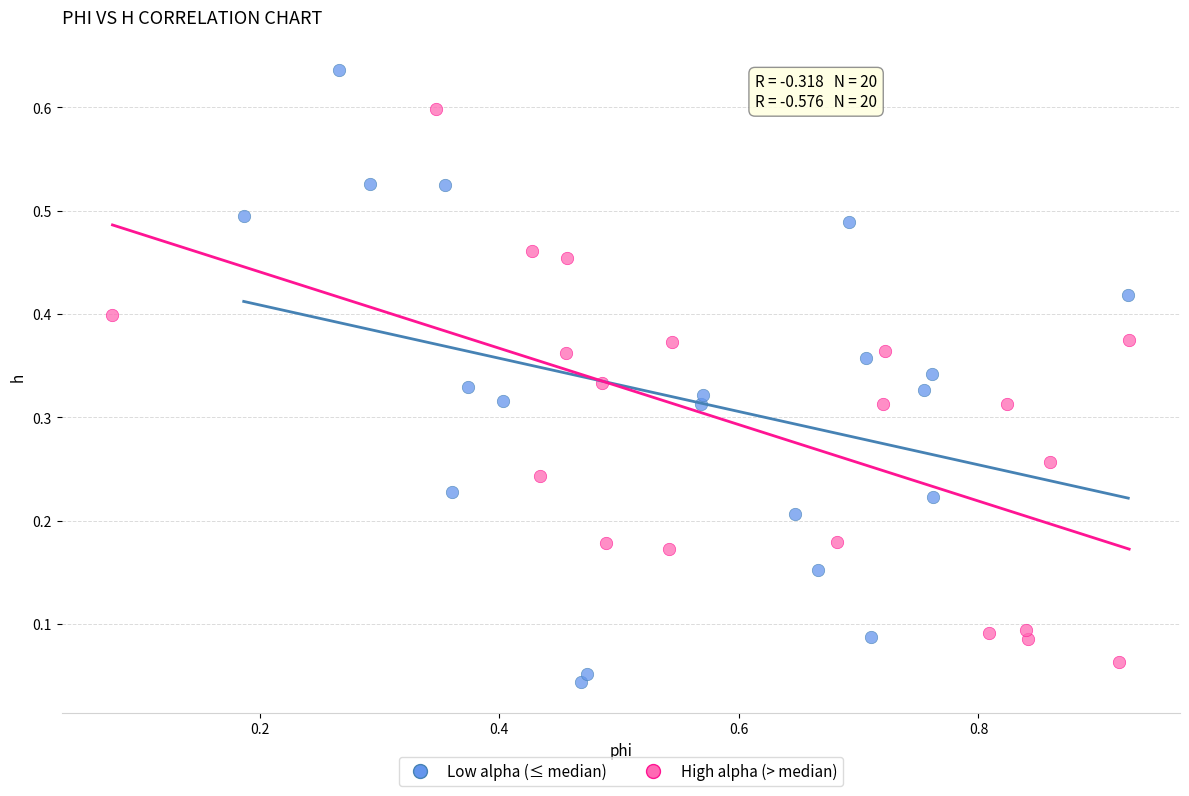

What are all the series names shown in the legend?

Low alpha (≤ median), High alpha (> median)